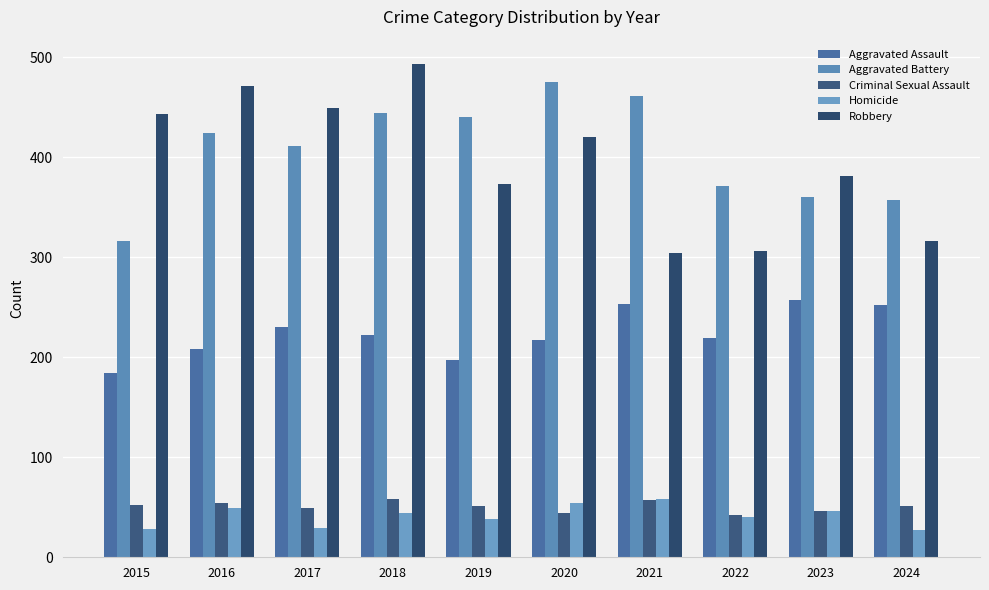

Read the Aggravated Battery value at 2023.

360